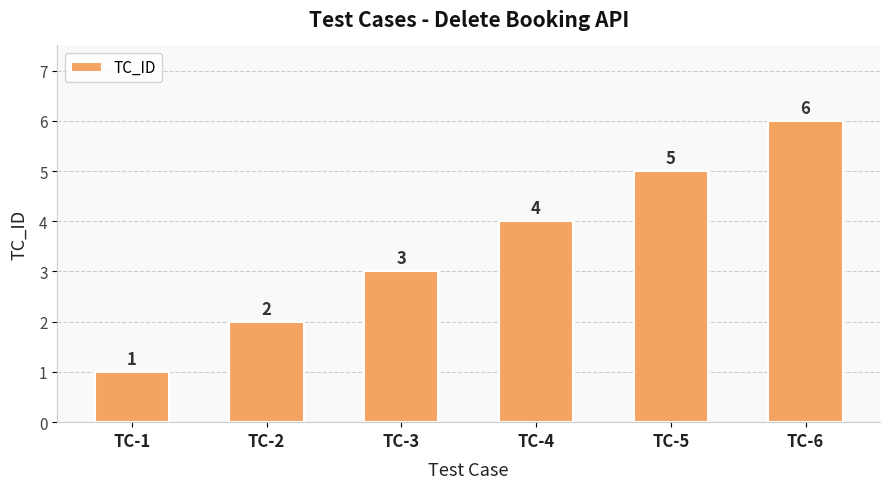

Read the value at TC-2.

2